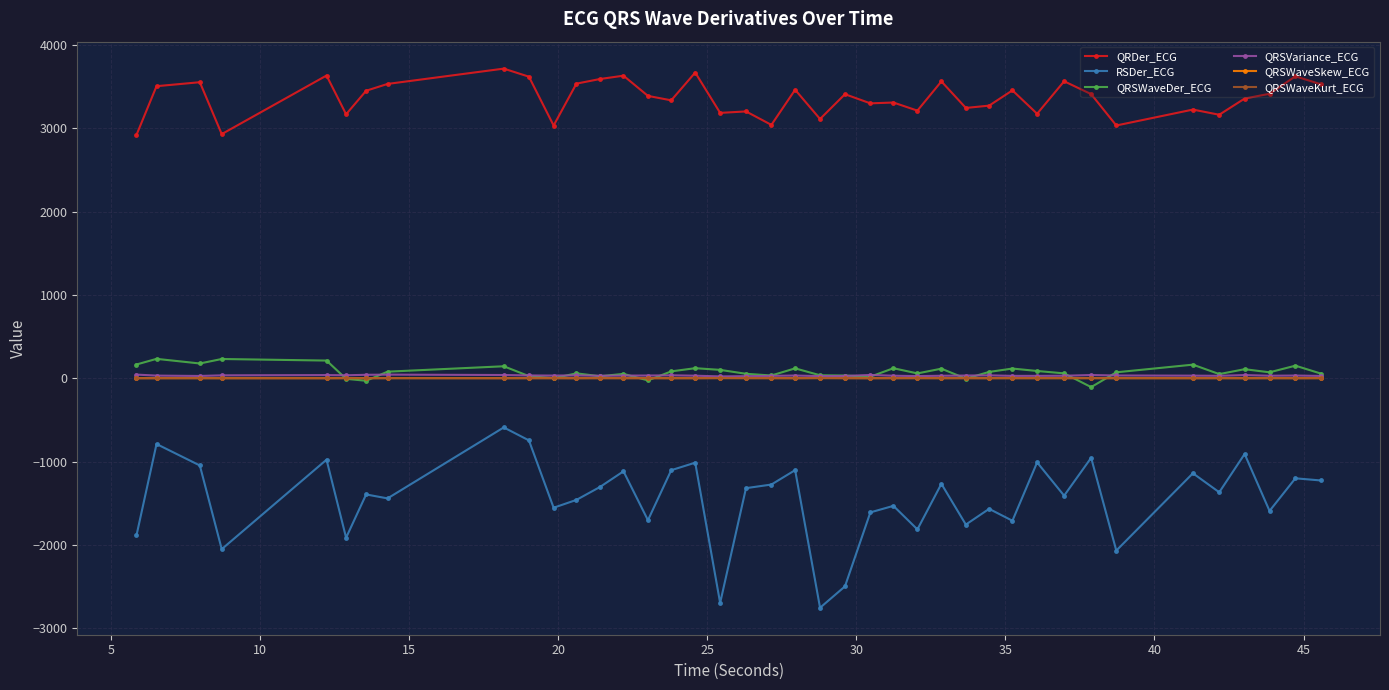

True or false: QRDer_ECG and QRSWaveSkew_ECG intersect in this chart.

False